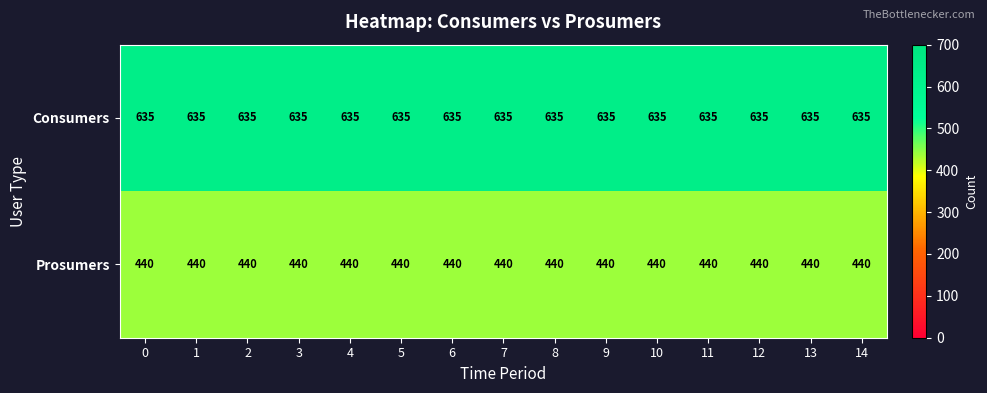

Rank the series by their maximum value, from lowest to highest.

Prosumers, Consumers